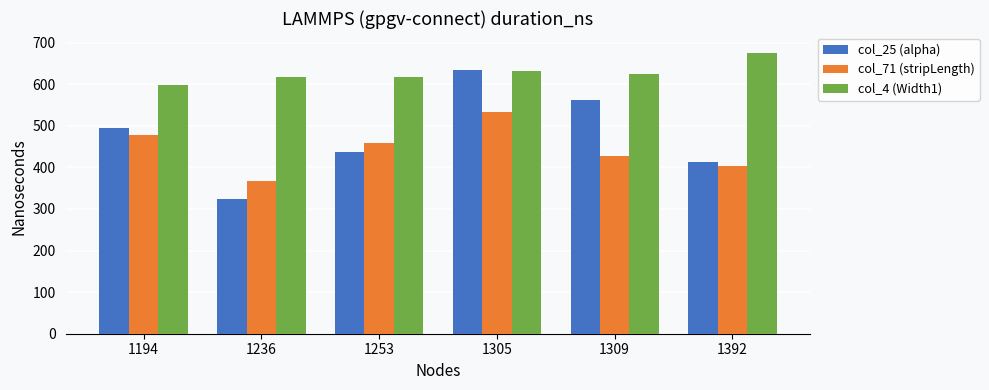

Which category has the lowest value across all series?

1236